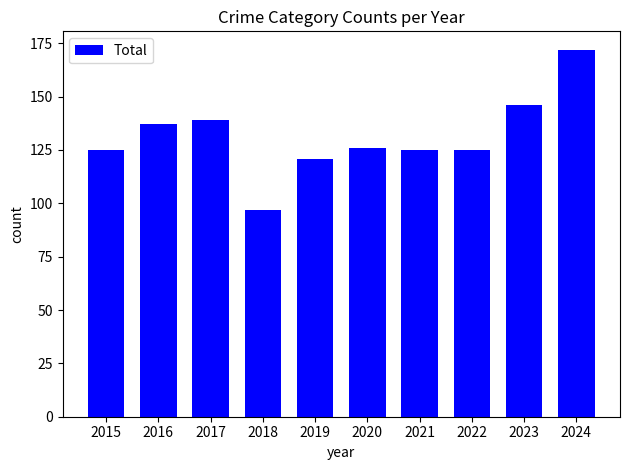

What is the difference between the maximum and minimum values?

75